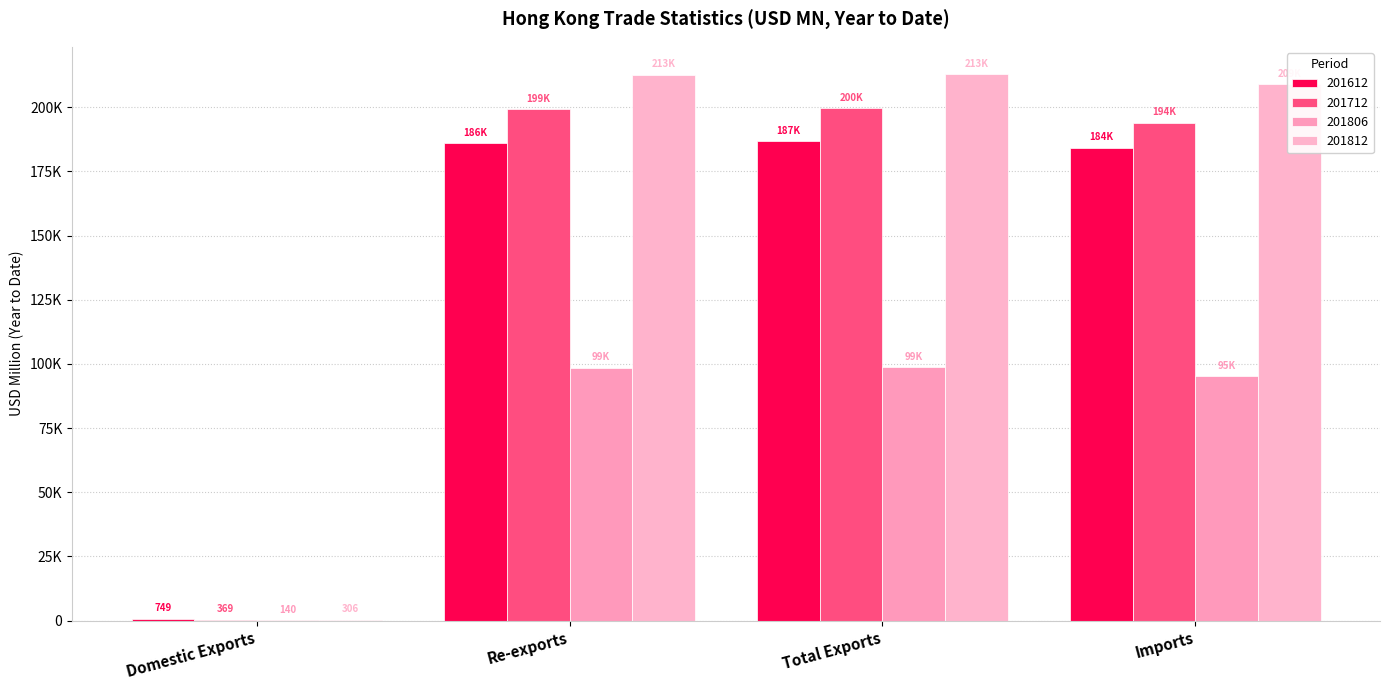

Is the value of 201612 at Domestic Exports greater than the value of 201806 at Re-exports?

No